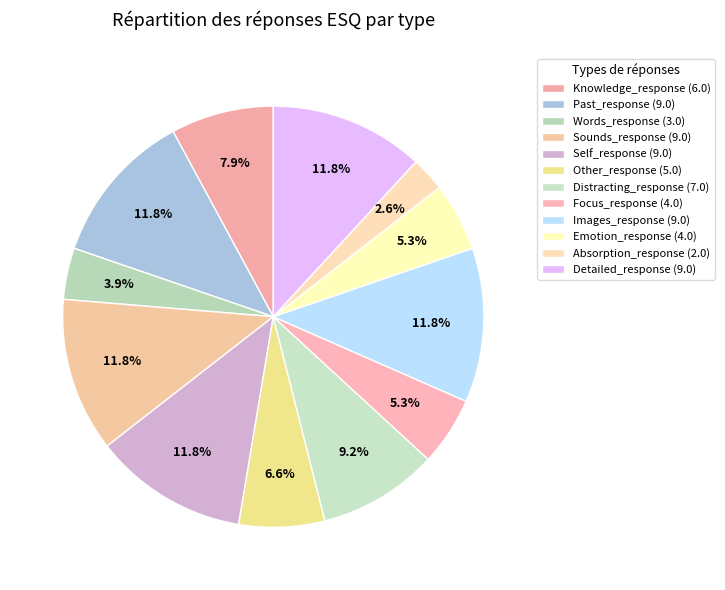

Count the number of slices in the pie.

12